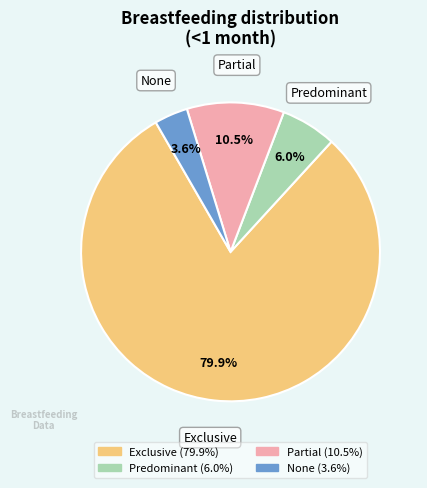

Is the sum of None and Predominant greater than half?

No